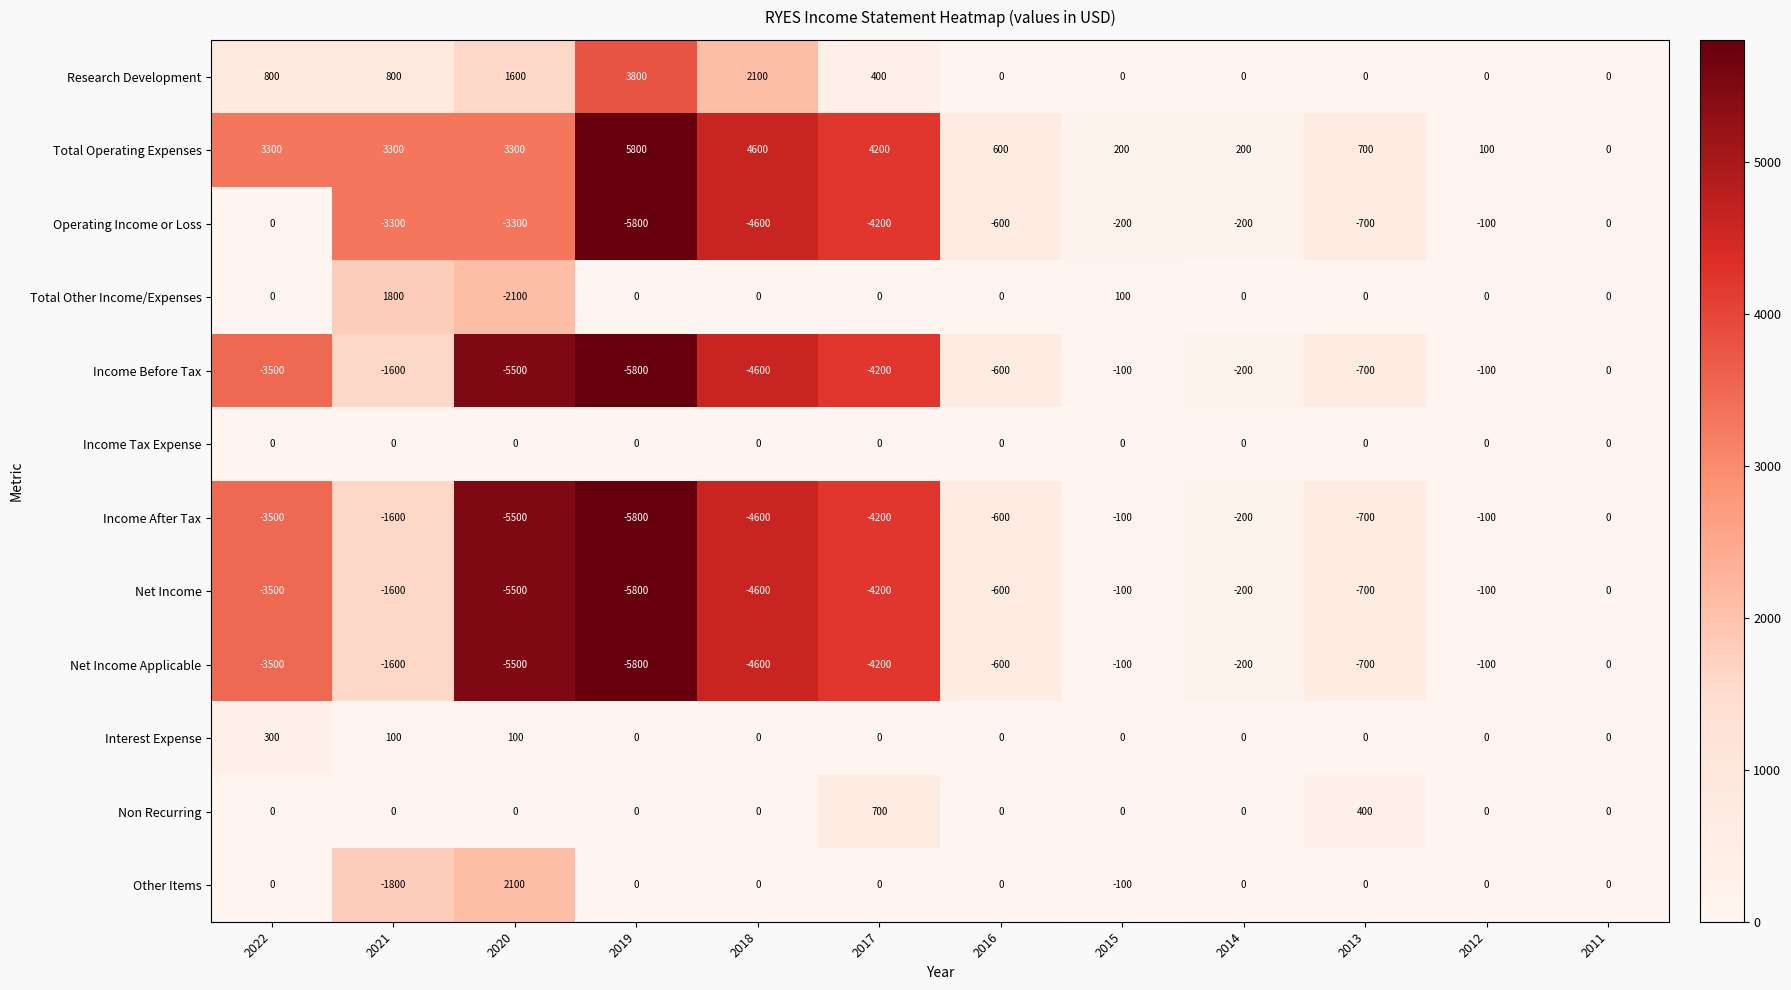

What is the greatest value displayed?

5800